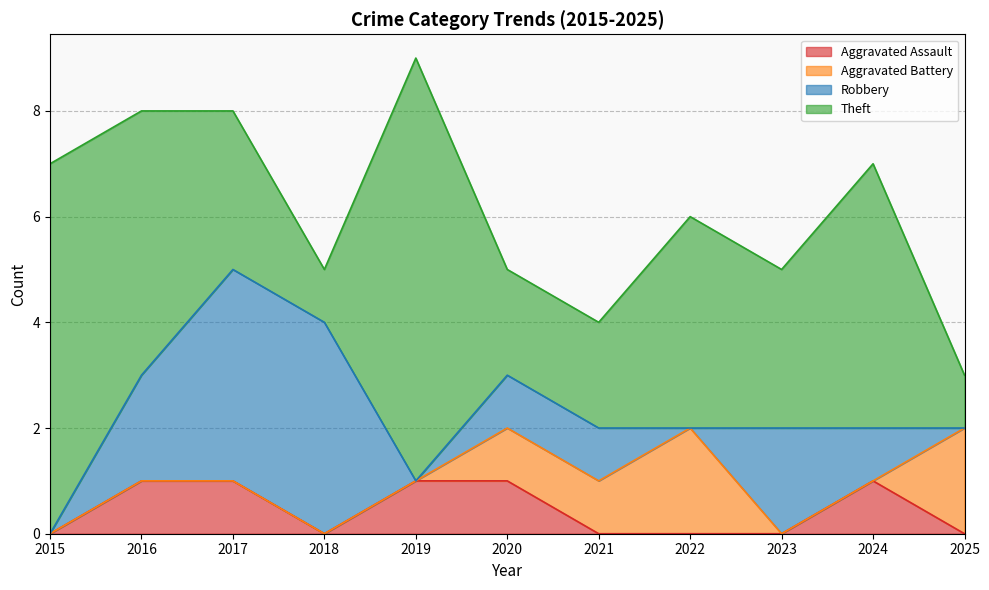

After their last crossing, which series has the higher values: Robbery or Aggravated Battery?

Aggravated Battery